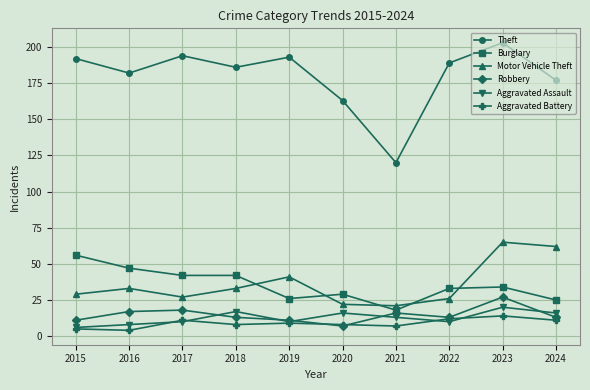

Is it true that Aggravated Assault equals 6 at 2015?

True